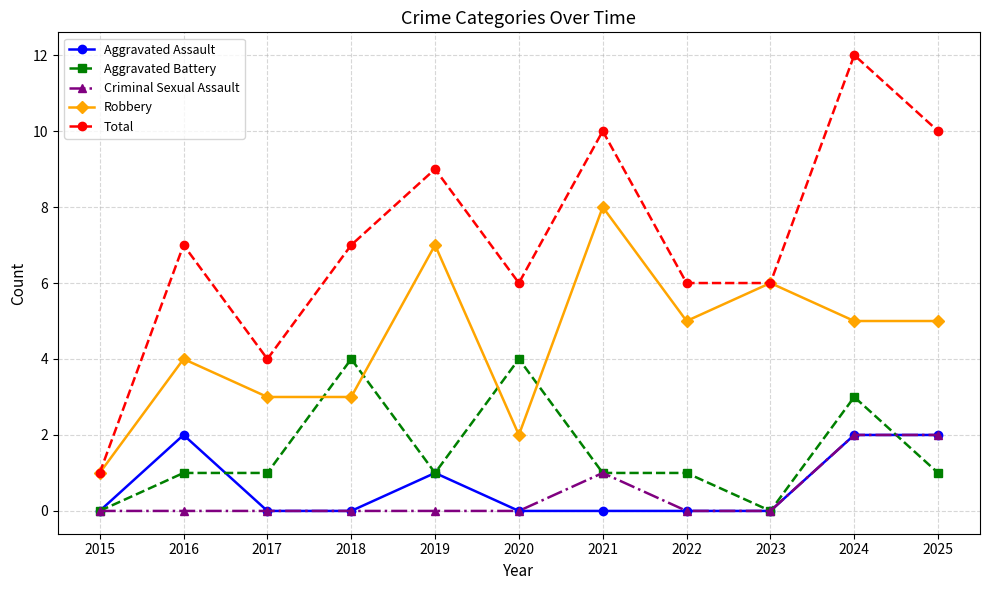

Which series has the largest total across all categories?

Total